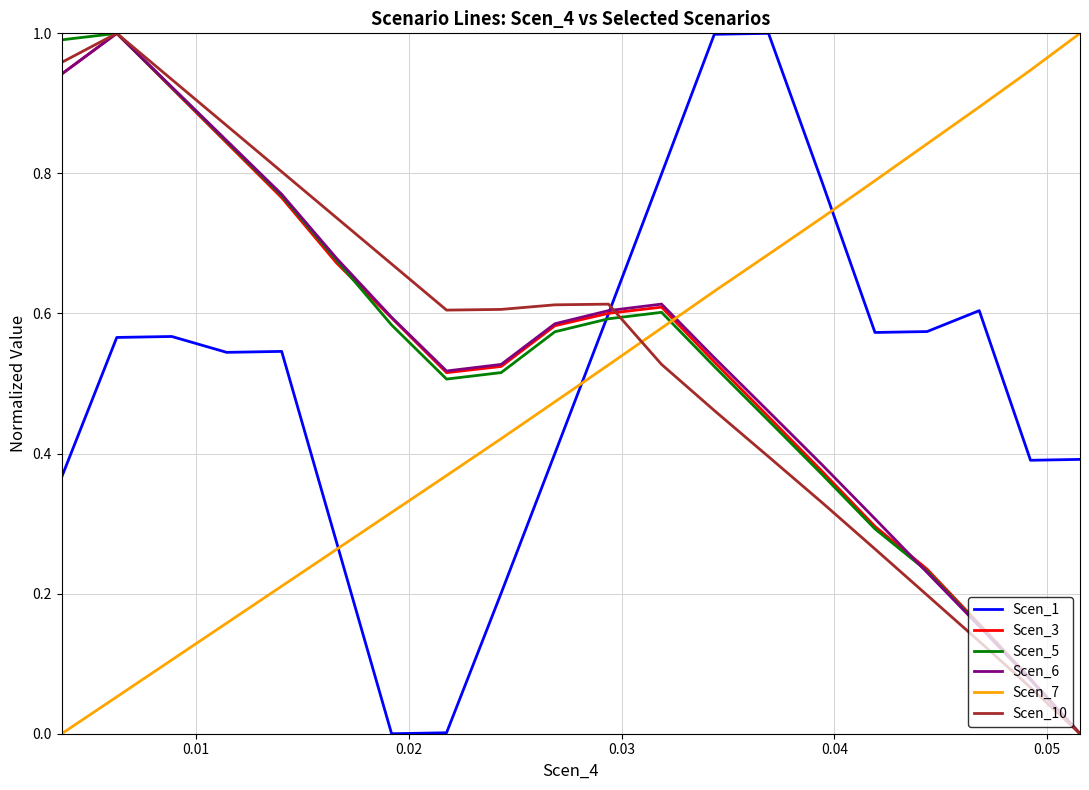

How many intersections are there between Scen_3 and Scen_7?

1